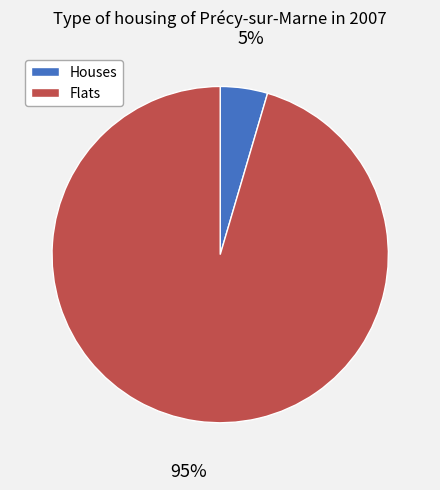

How many slices are in this pie chart?

2